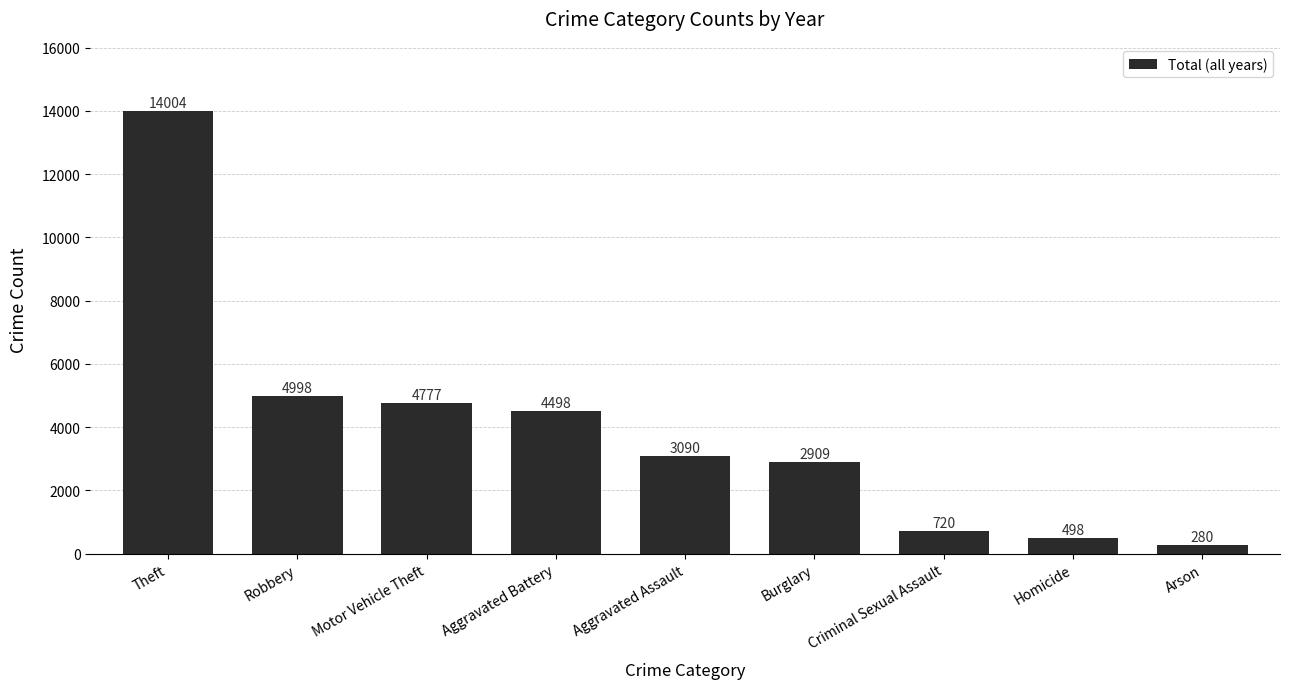

What is the sum of all values?

35774